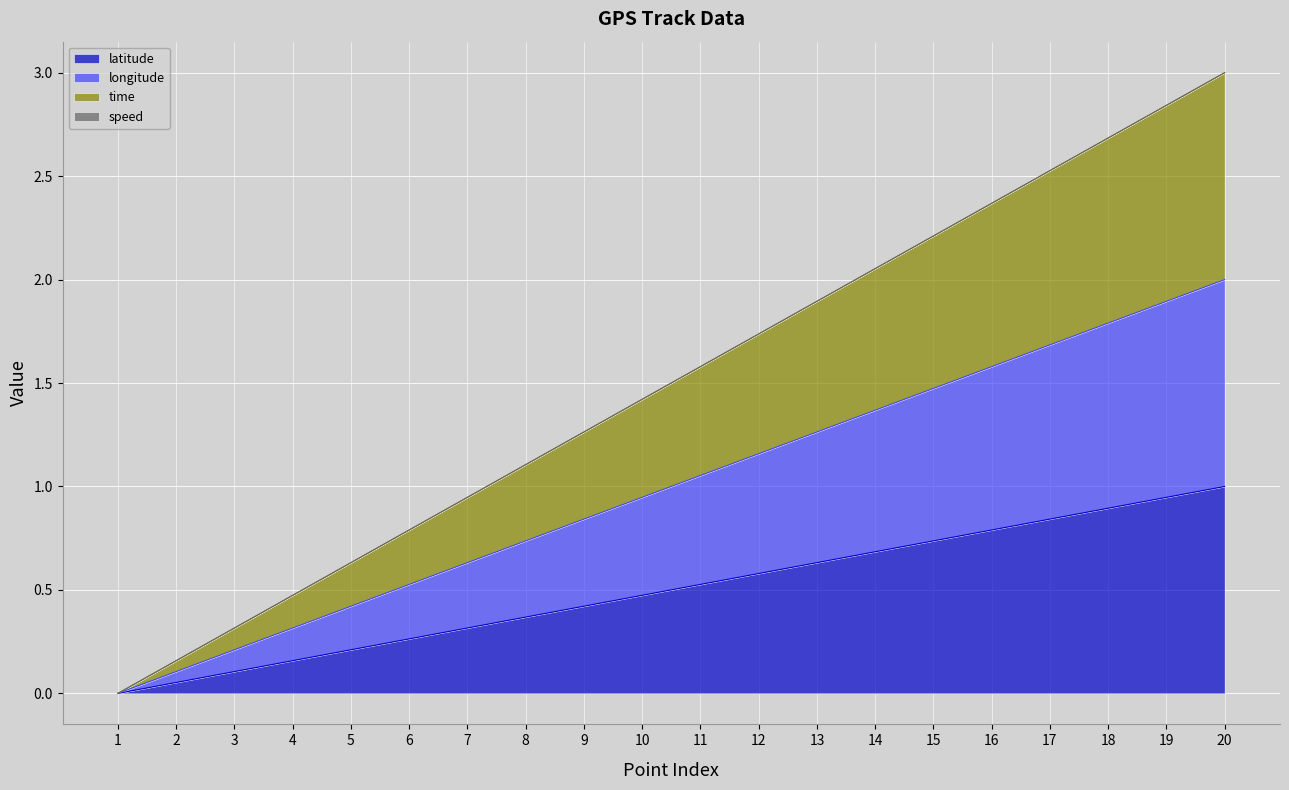

At which category does the chart reach its minimum across all series?

1